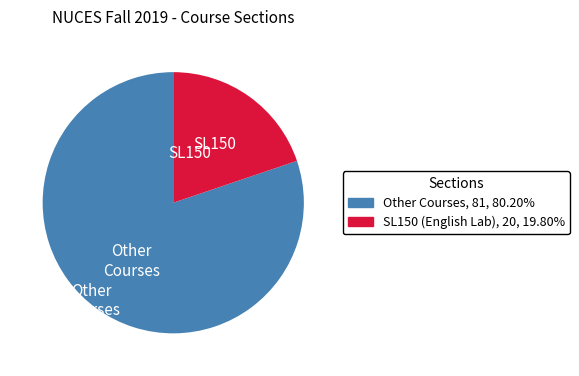

Does any single category account for the majority?

Yes